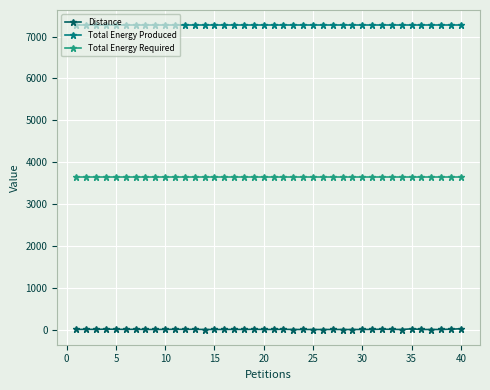

True or false: Distance has more than 2 points higher than both neighbors.

True